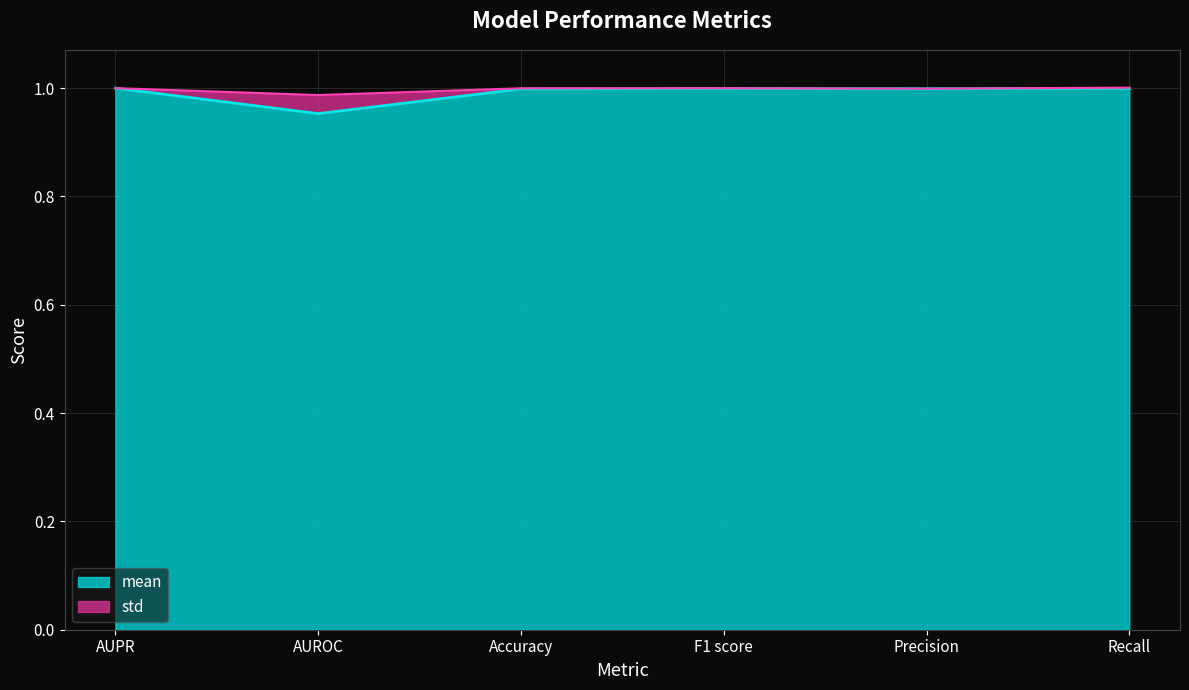

True or false: mean has more than 2 interior local peaks.

False